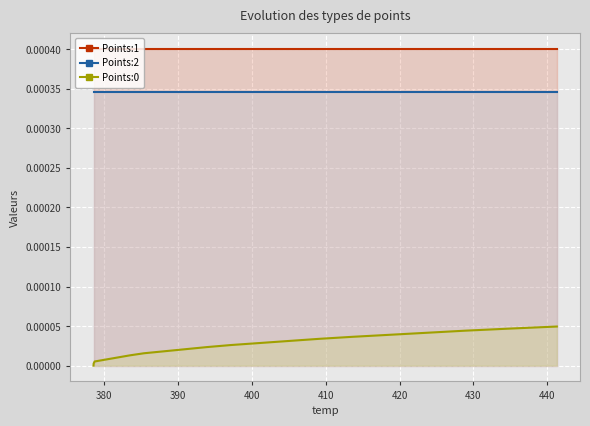

Which series has the largest total across all categories?

Points:1